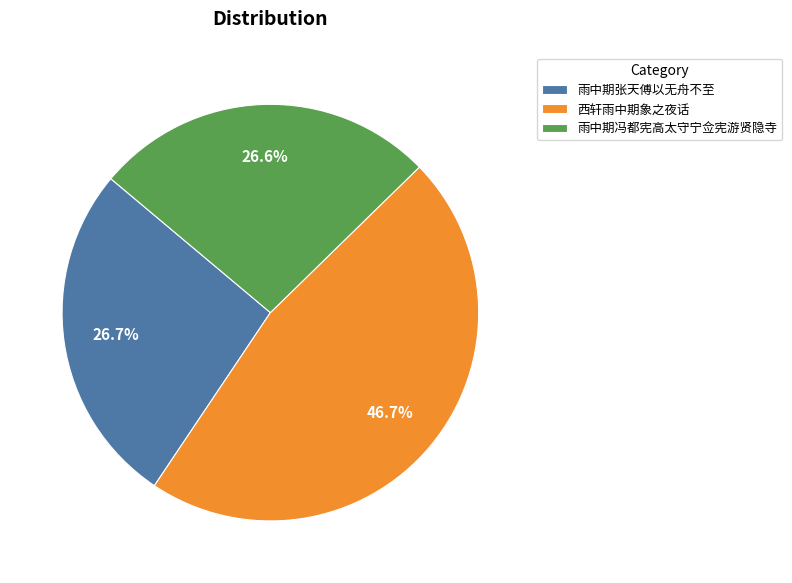

Between 雨中期张天傅以无舟不至 and 西轩雨中期象之夜话, which is larger?

西轩雨中期象之夜话